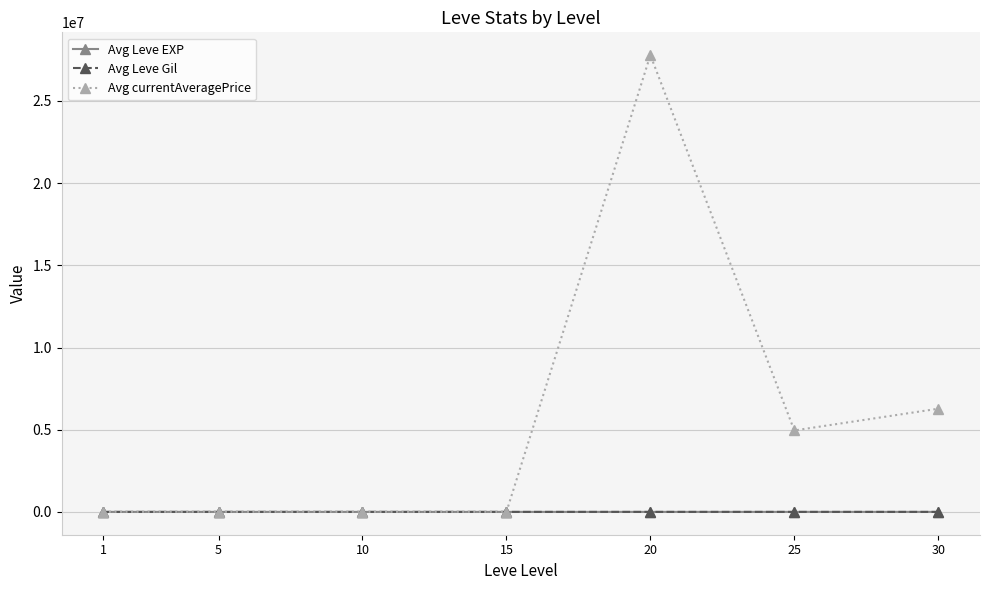

The value of Avg currentAveragePrice at 25 is 8833683.0. True or false?

False